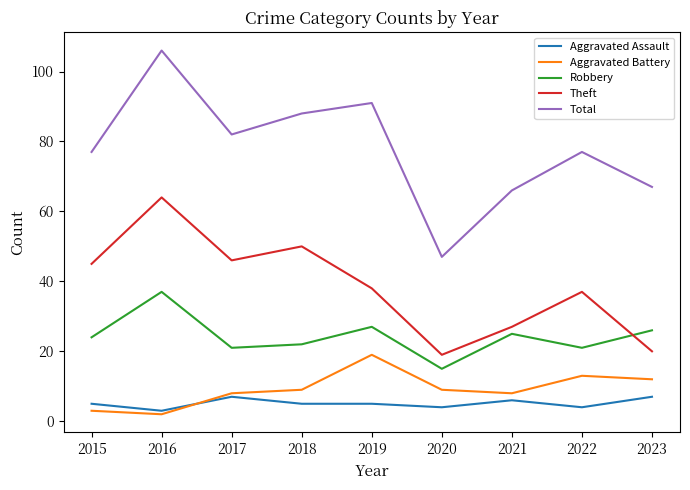

Which series has the largest range (max minus min)?

Total